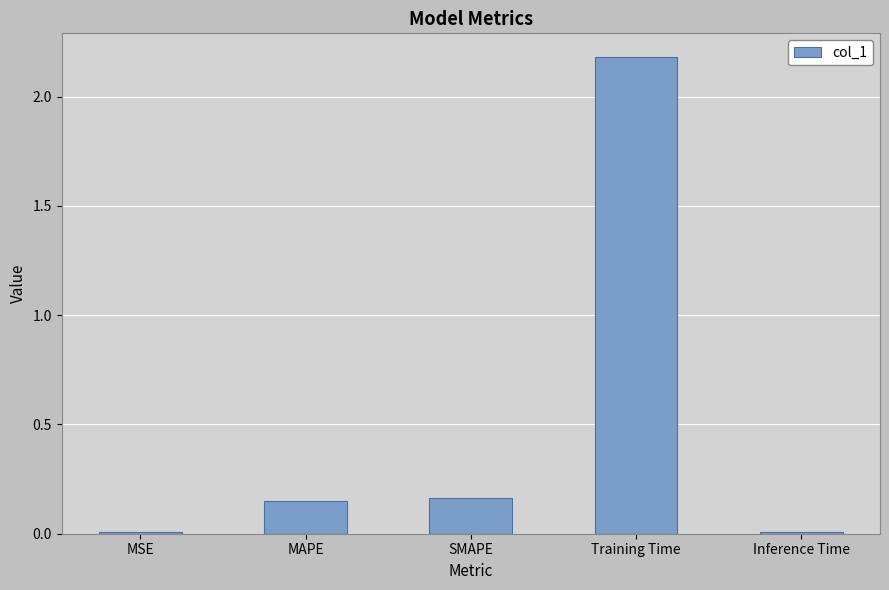

What is the sum of the values at MSE and Training Time?

2.2